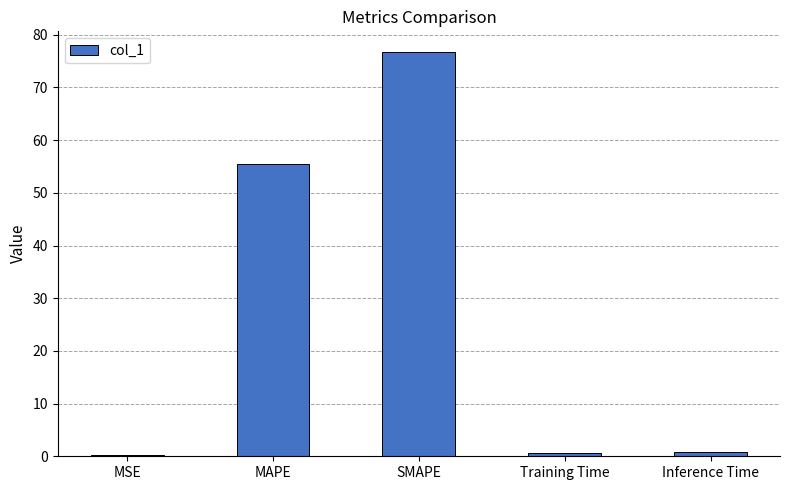

What is the greatest value displayed?

76.8